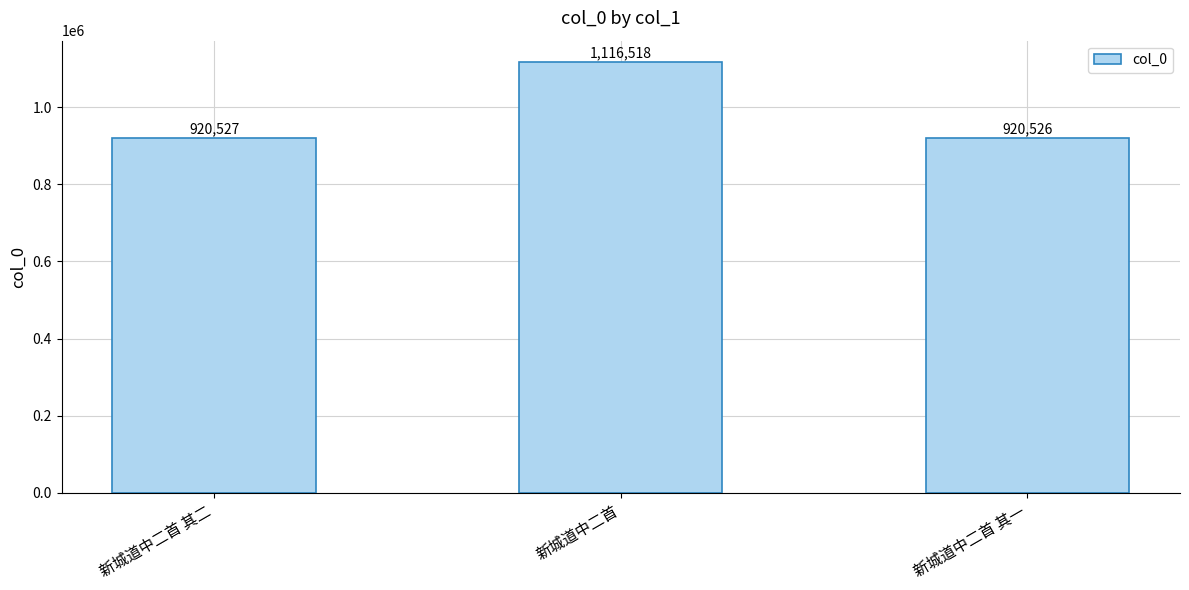

What is the difference between the maximum and minimum values?

195992